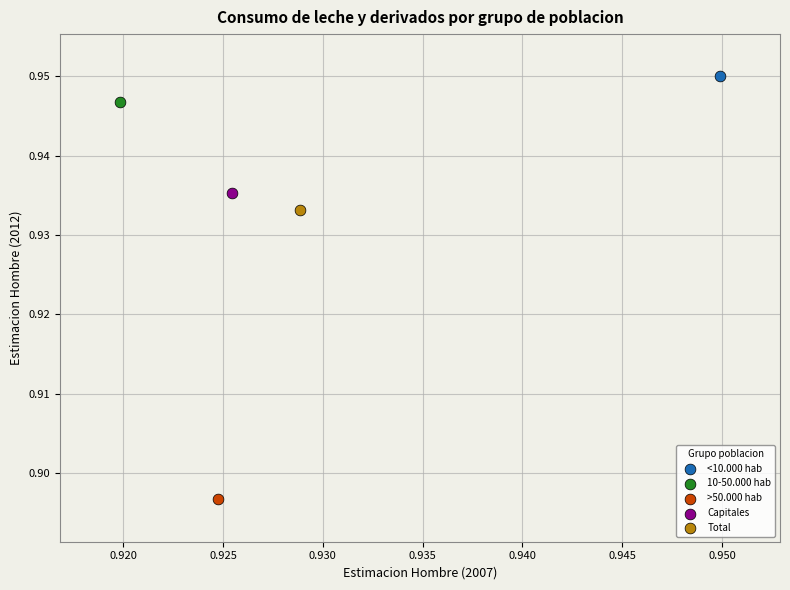

What are all the series names shown in the legend?

<10.000 hab, 10-50.000 hab, >50.000 hab, Capitales, Total